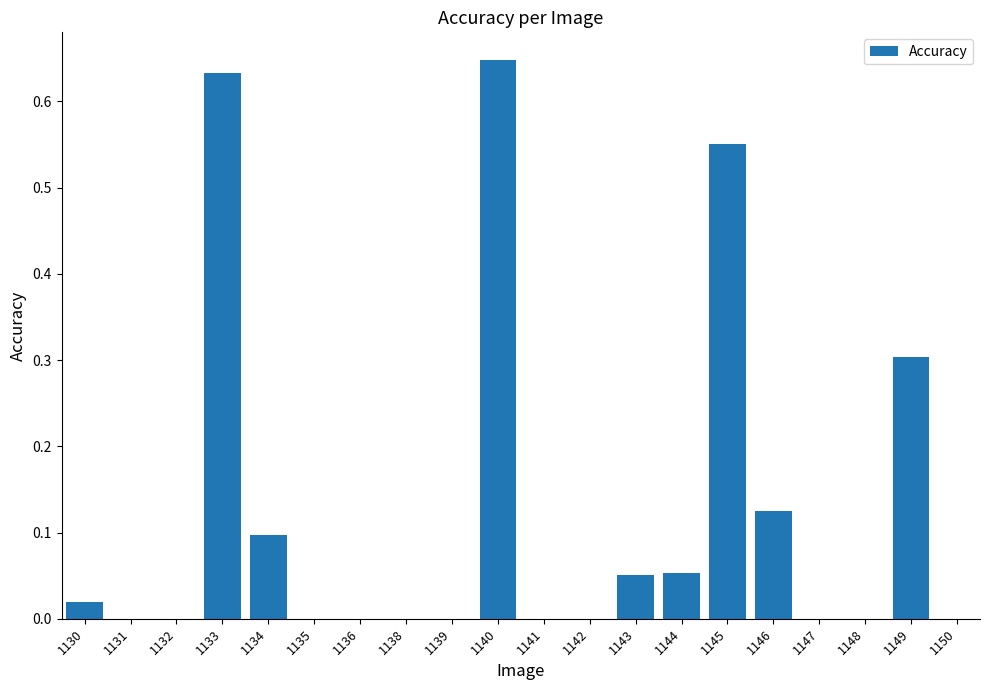

What is the sum of all values?

2.5